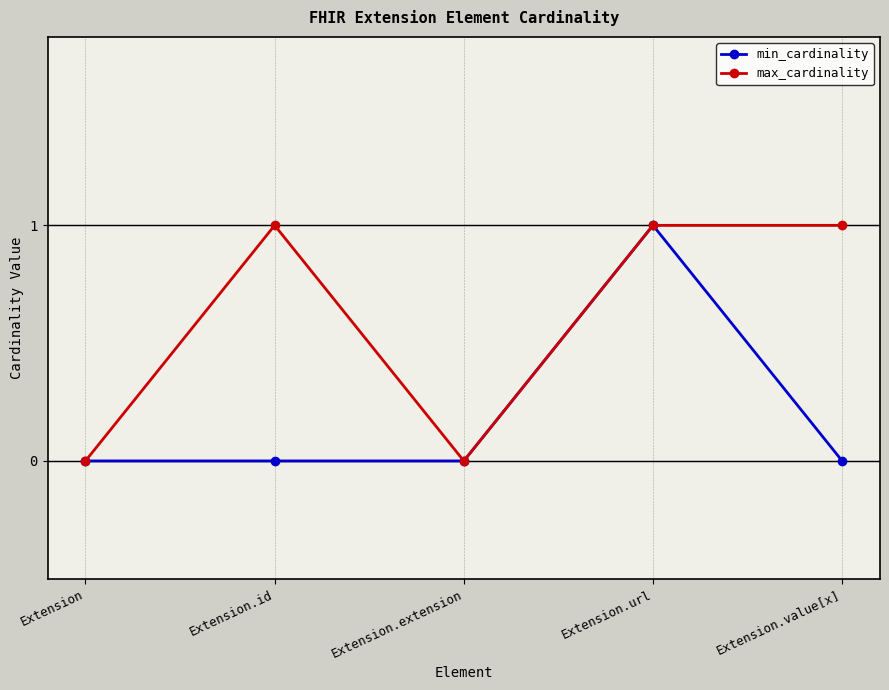

At which category is the sum across all series the highest?

Extension.url